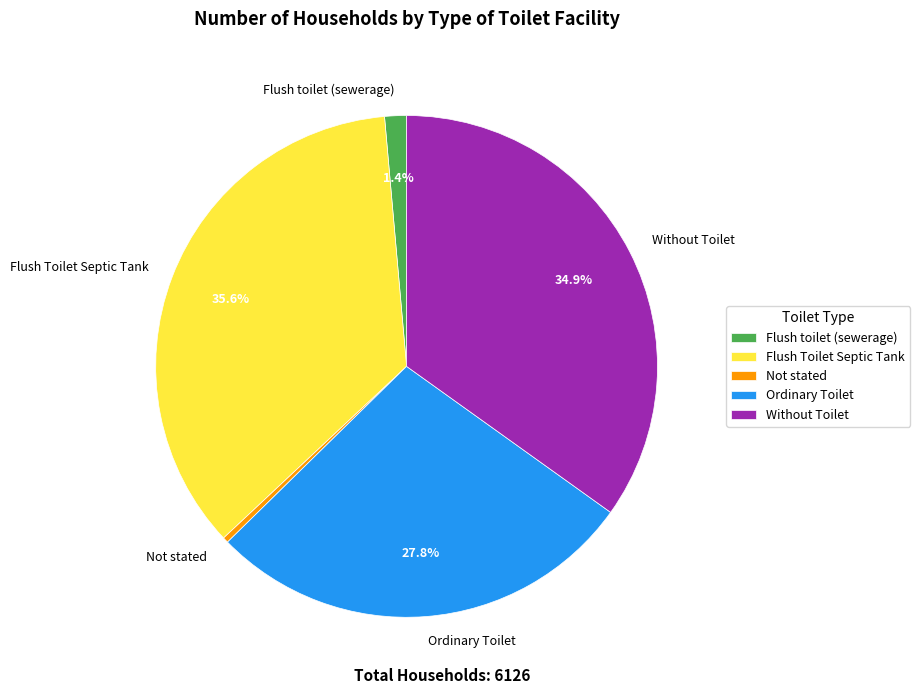

Which slice is the largest?

Flush Toilet Septic Tank